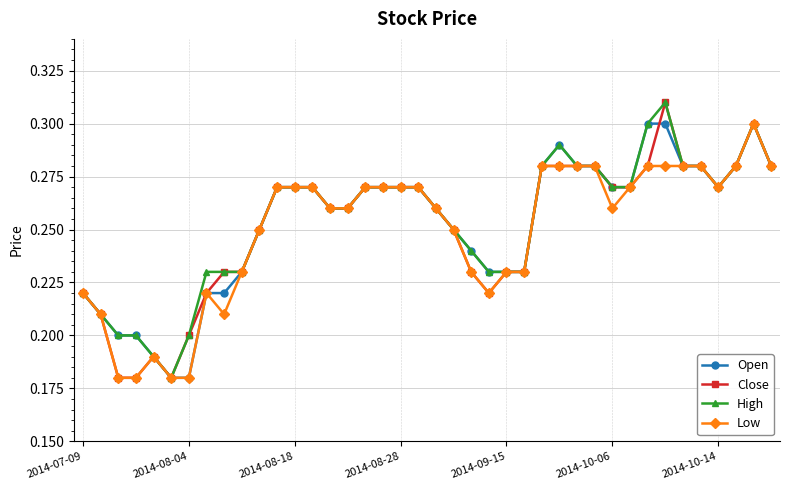

How many Open values are between 0 and 1?

40